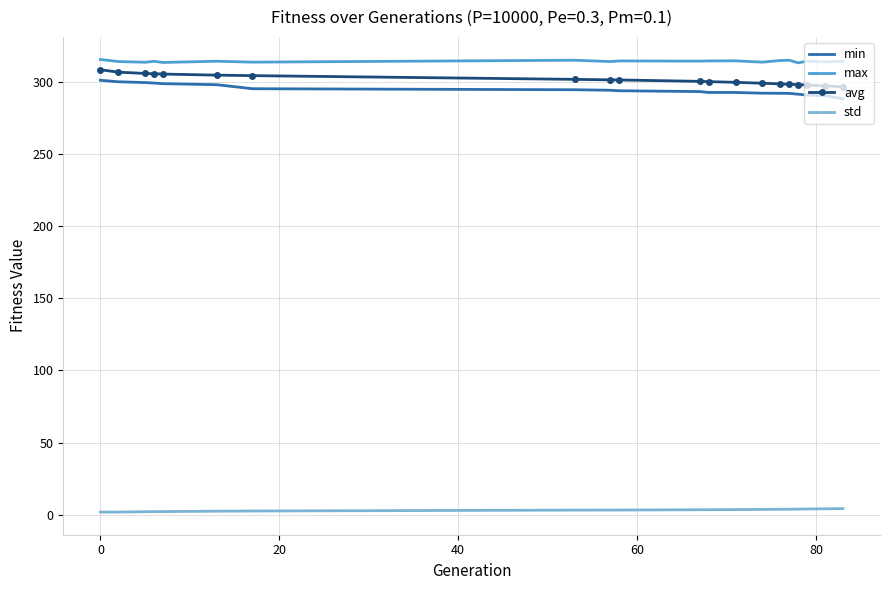

What is the maximum value shown in the chart?

315.2